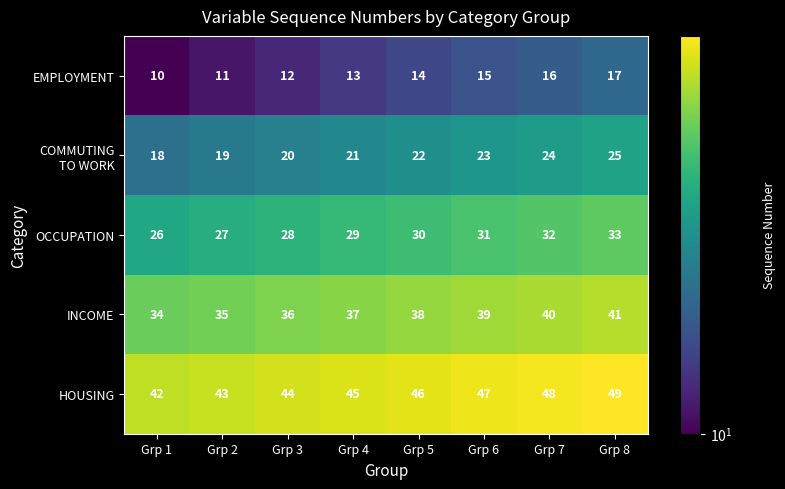

What is the difference between the OCCUPATION values at Grp 6 and Grp 3?

3